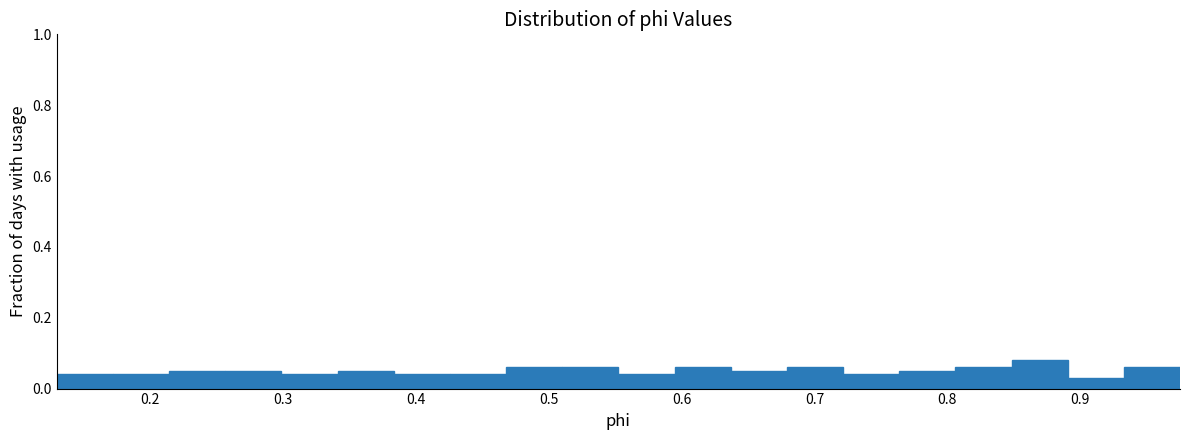

How tall is the bar that spans 0.72 to 0.76 on the x-axis? Neither the bar edges nor the heights are printed on the chart, so give them approximately, as read against the axes.

0.04